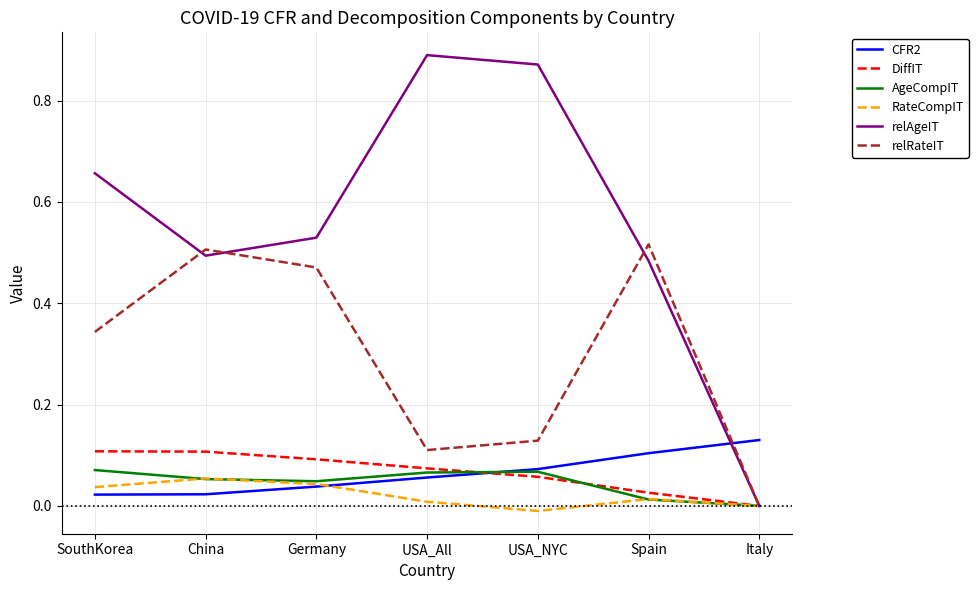

How many values in DiffIT are above zero?

6